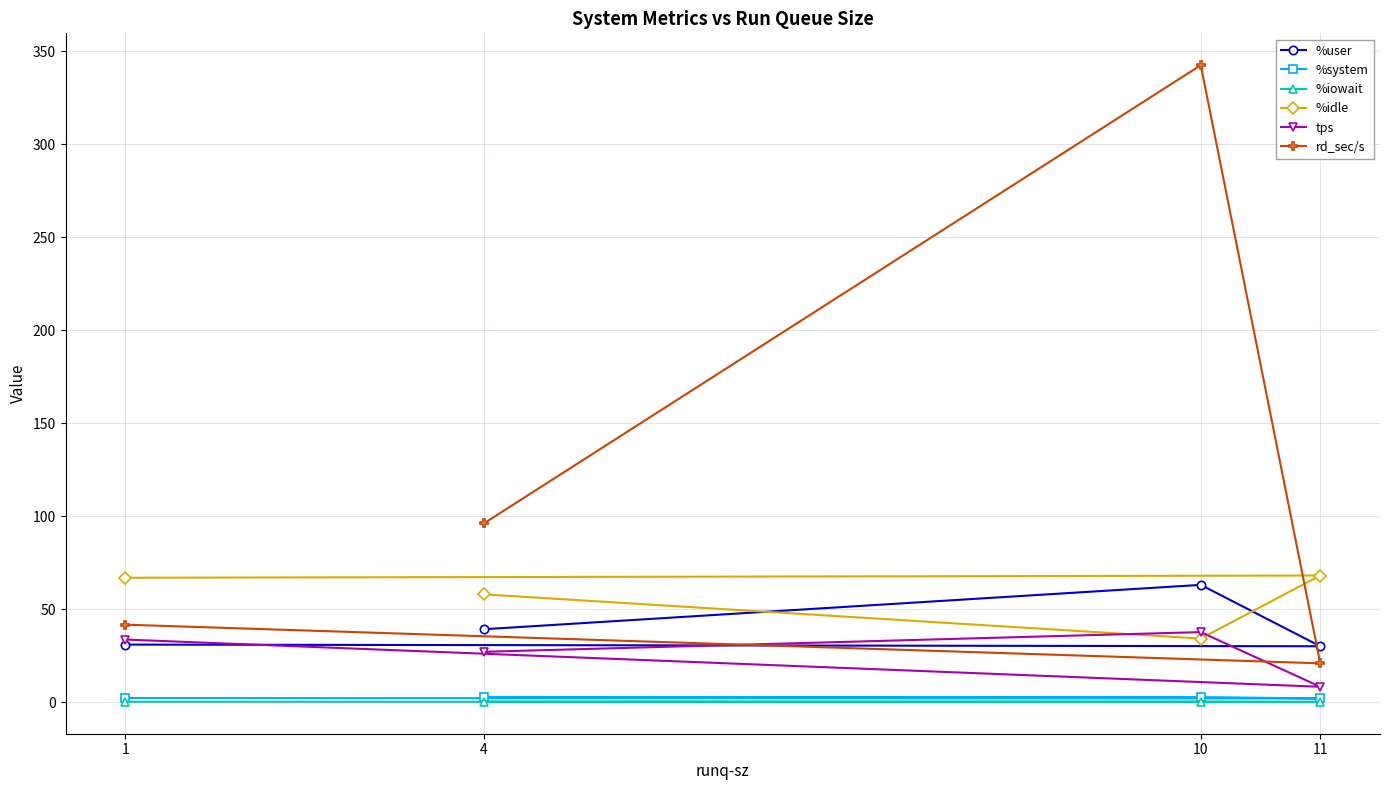

The value of %idle at 11 is 68.0. True or false?

True